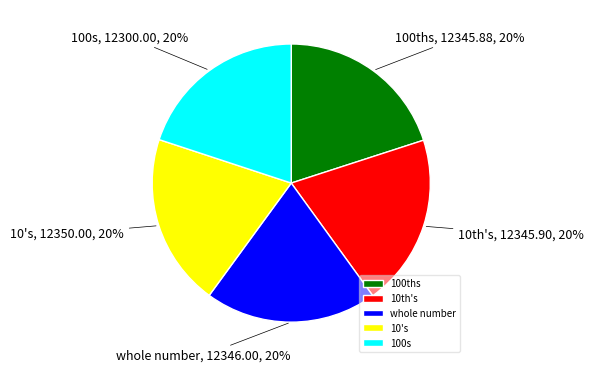

Is it true that 10's is 11% of the pie?

False